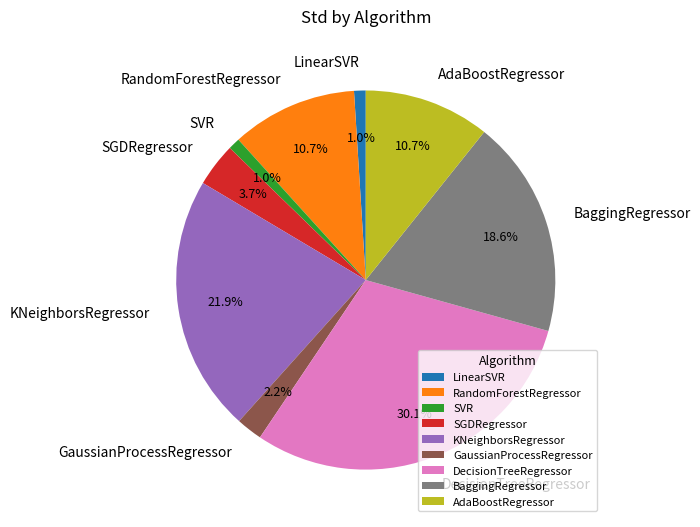

Between AdaBoostRegressor and SGDRegressor, which is larger?

AdaBoostRegressor